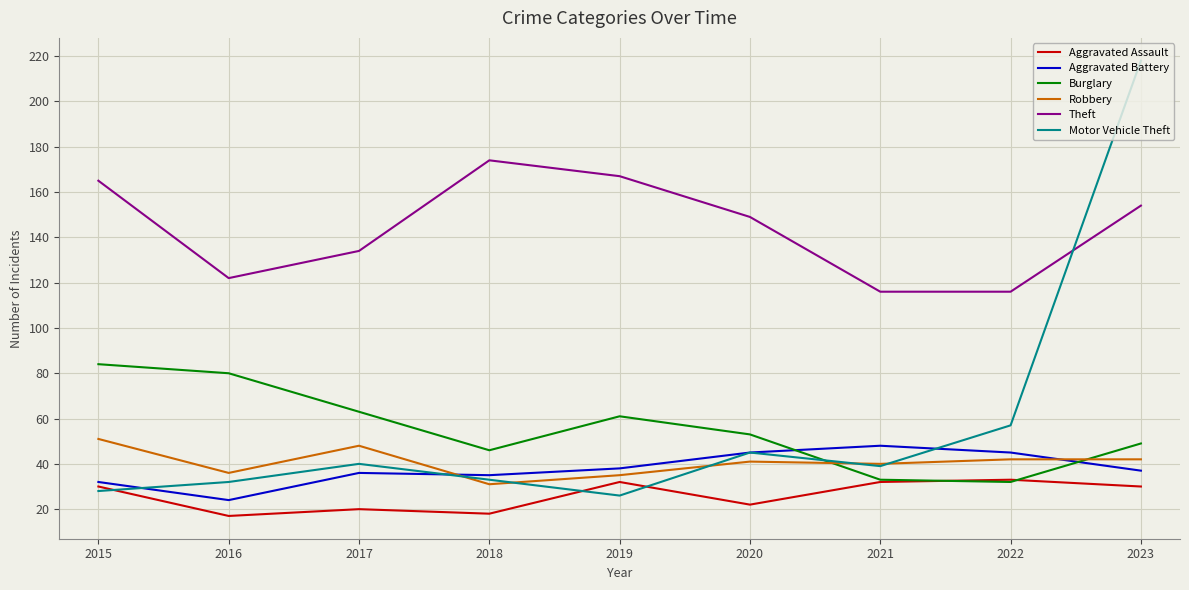

True or false: Robbery and Motor Vehicle Theft cross at least once.

True